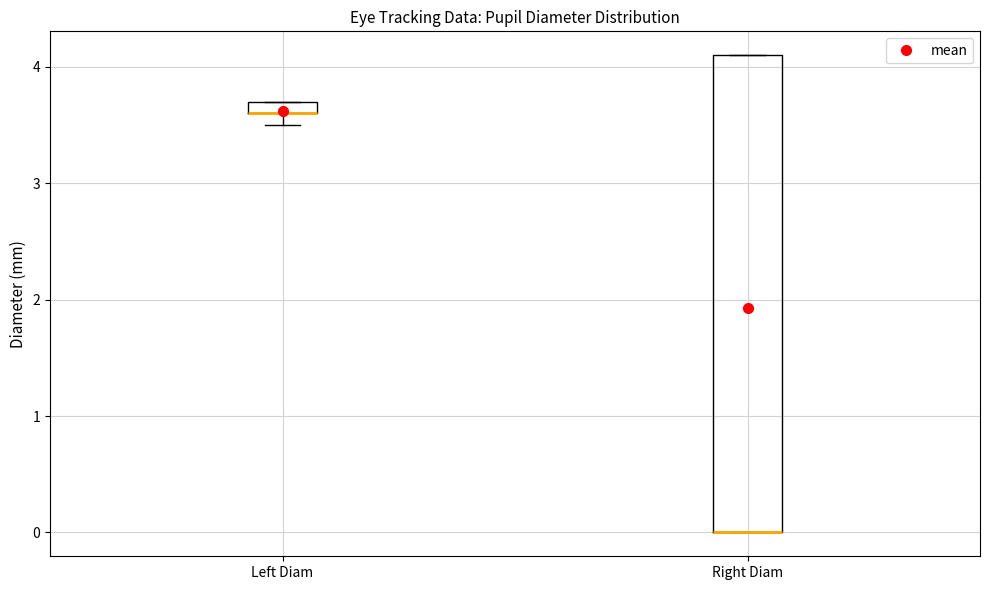

Which box is the tallest, from its lower edge to its upper edge?

Right Diam